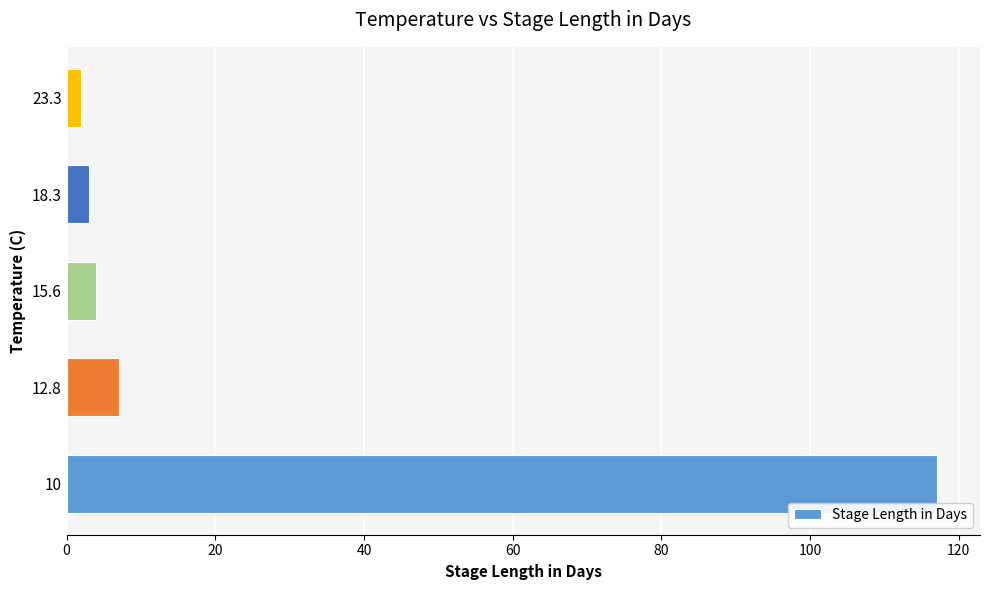

List the labels in order of value, largest first.

10, 12.8, 15.6, 18.3, 23.3